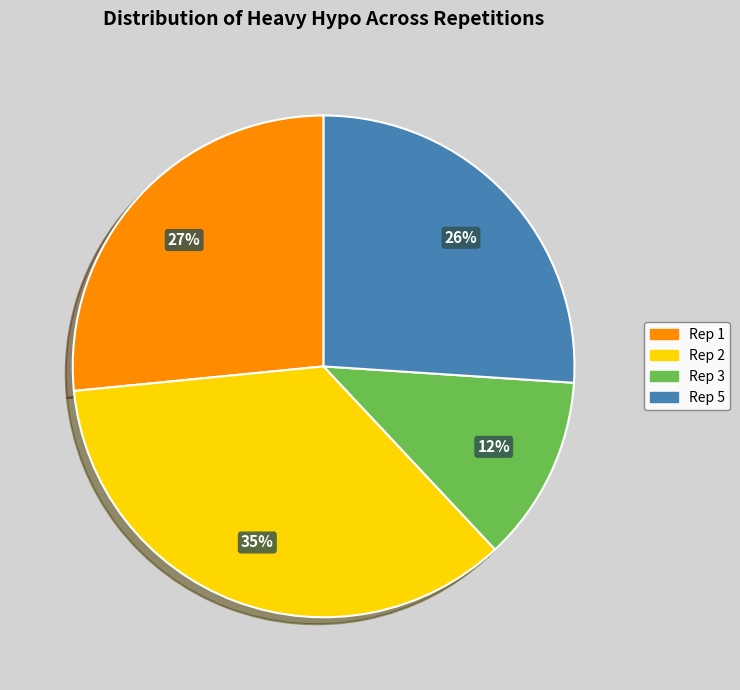

Which slice is the largest?

Rep 2